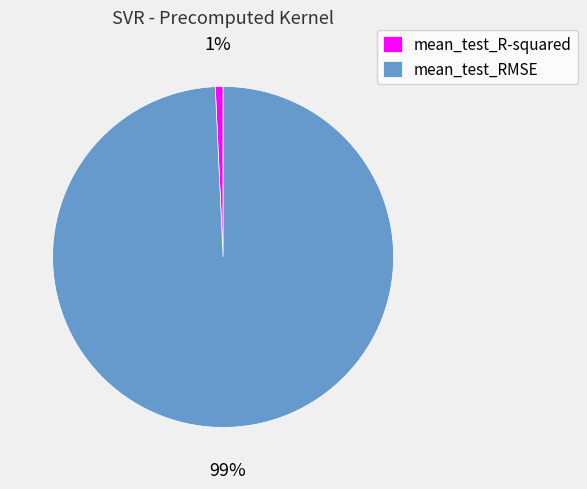

Is it true that mean_test_RMSE is 93% of the pie?

False